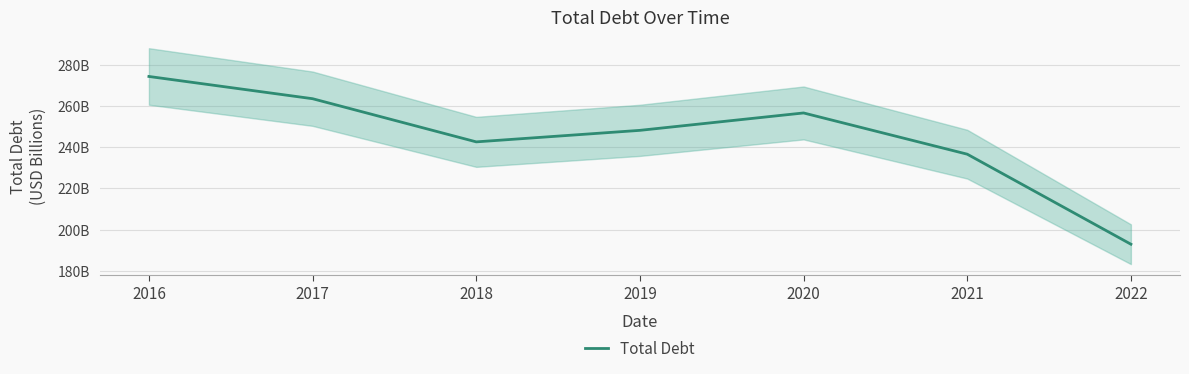

Reading right to left, list all the values displayed in this chart.

2022=192.9	2021=236.6	2020=256.6	2019=248.1	2018=242.6	2017=263.5	2016=274.3